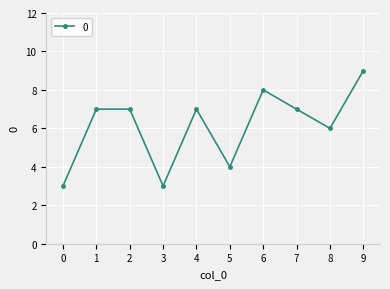

Which has a higher value, 6 or 5?

6